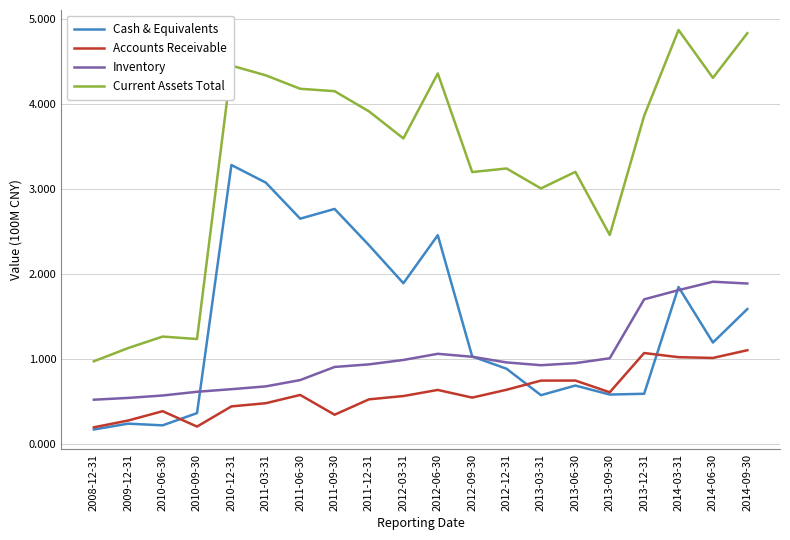

Between 2012-09-30 and 2014-09-30, which series saw the biggest shift?

Current Assets Total